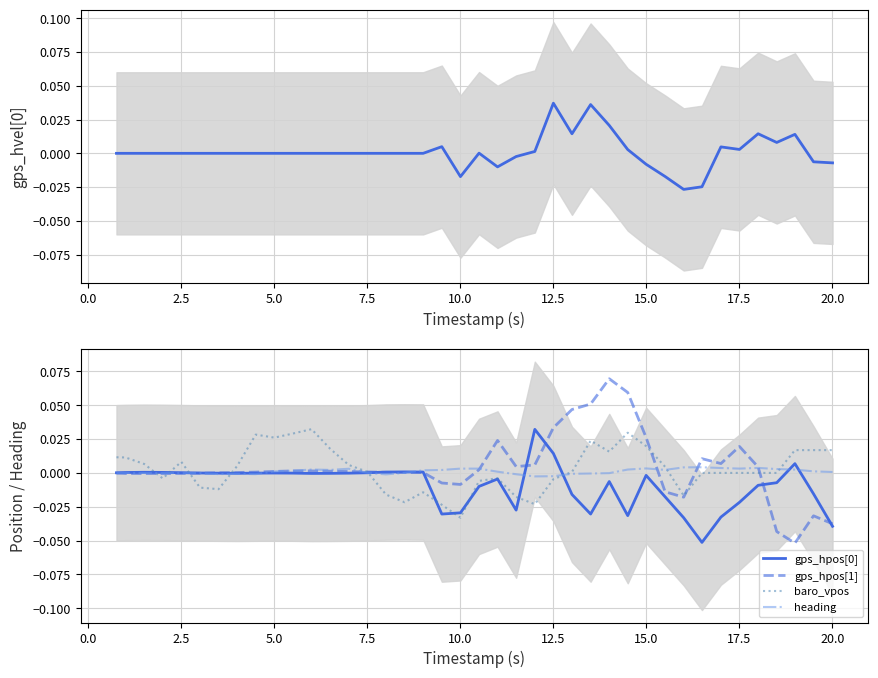

How many interior local peaks does the gps_hpos[1] series have?

6